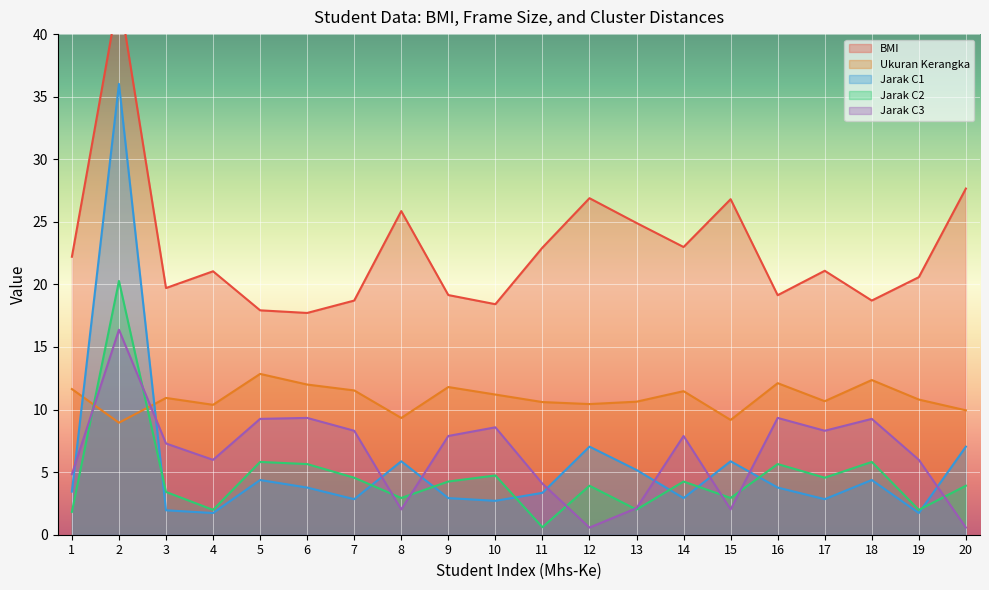

What is the maximum value for Jarak C3?

16.4